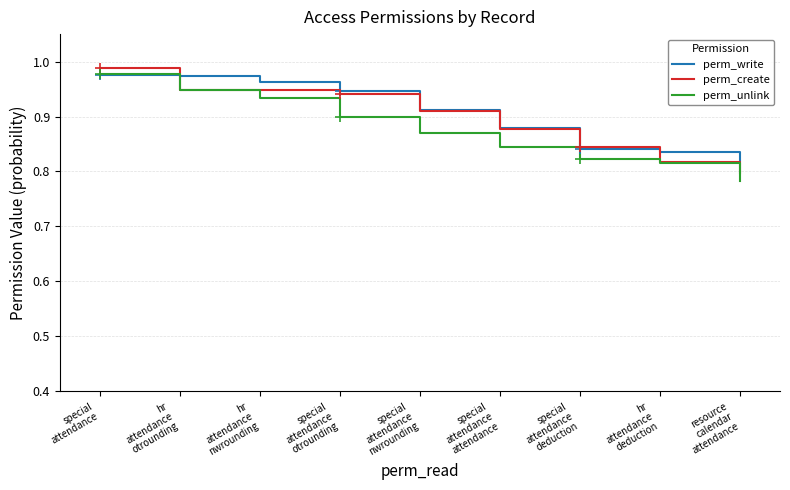

What are all the series names shown in the legend?

perm_write, perm_create, perm_unlink